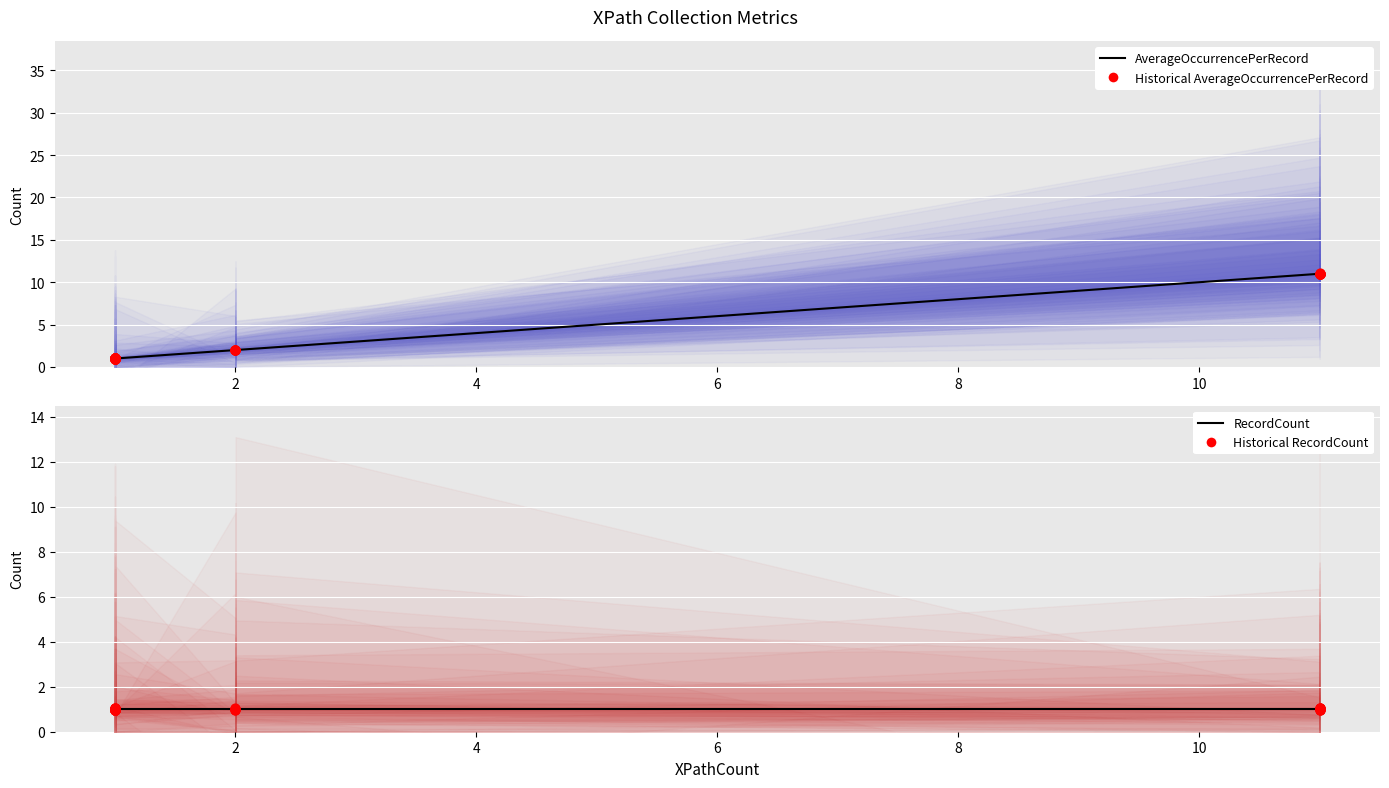

Which series reaches the maximum Y coordinate?

Historical AverageOccurrencePerRecord